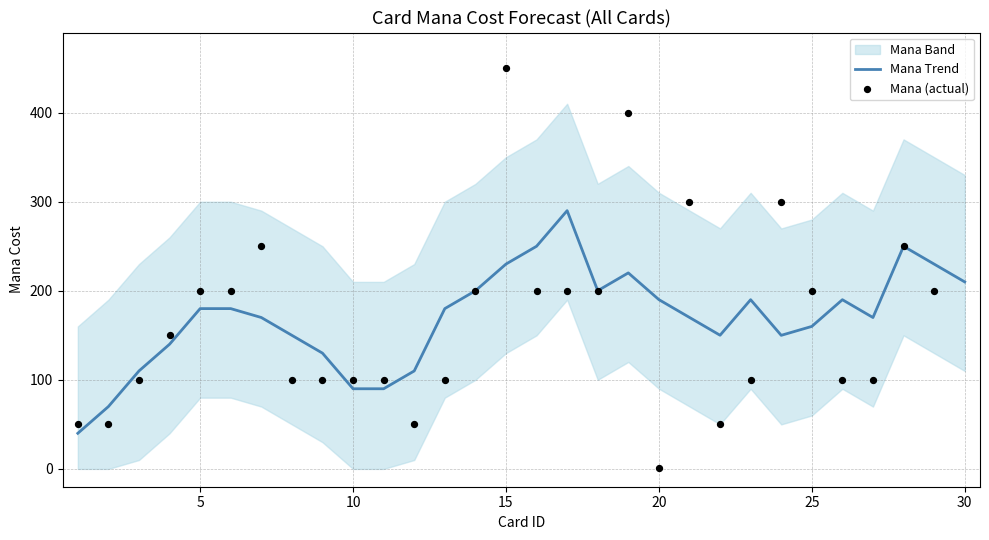

Which series reaches the minimum Y coordinate?

Mana (actual)